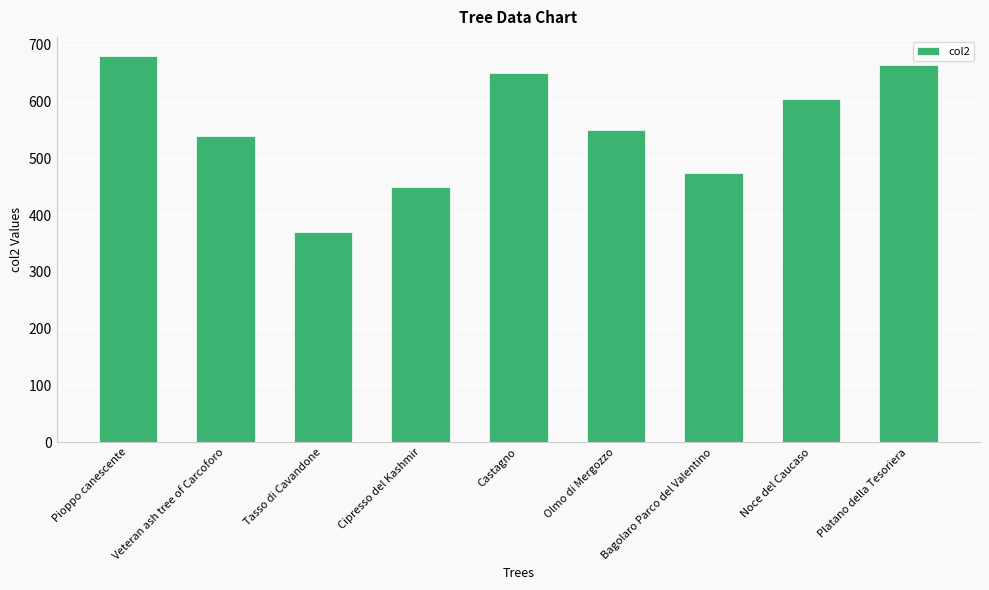

What is the label of the 2nd bar from the left?

Veteran ash tree of Carcoforo